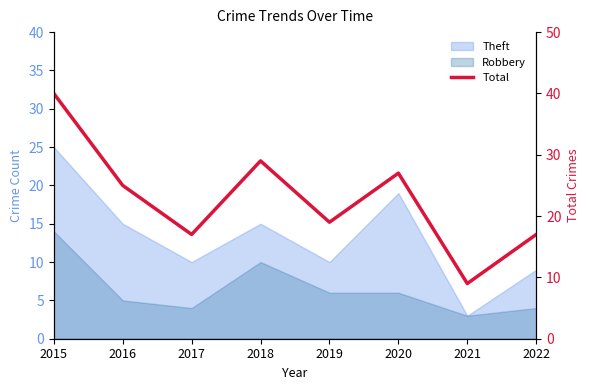

How many data points are above 25?

3